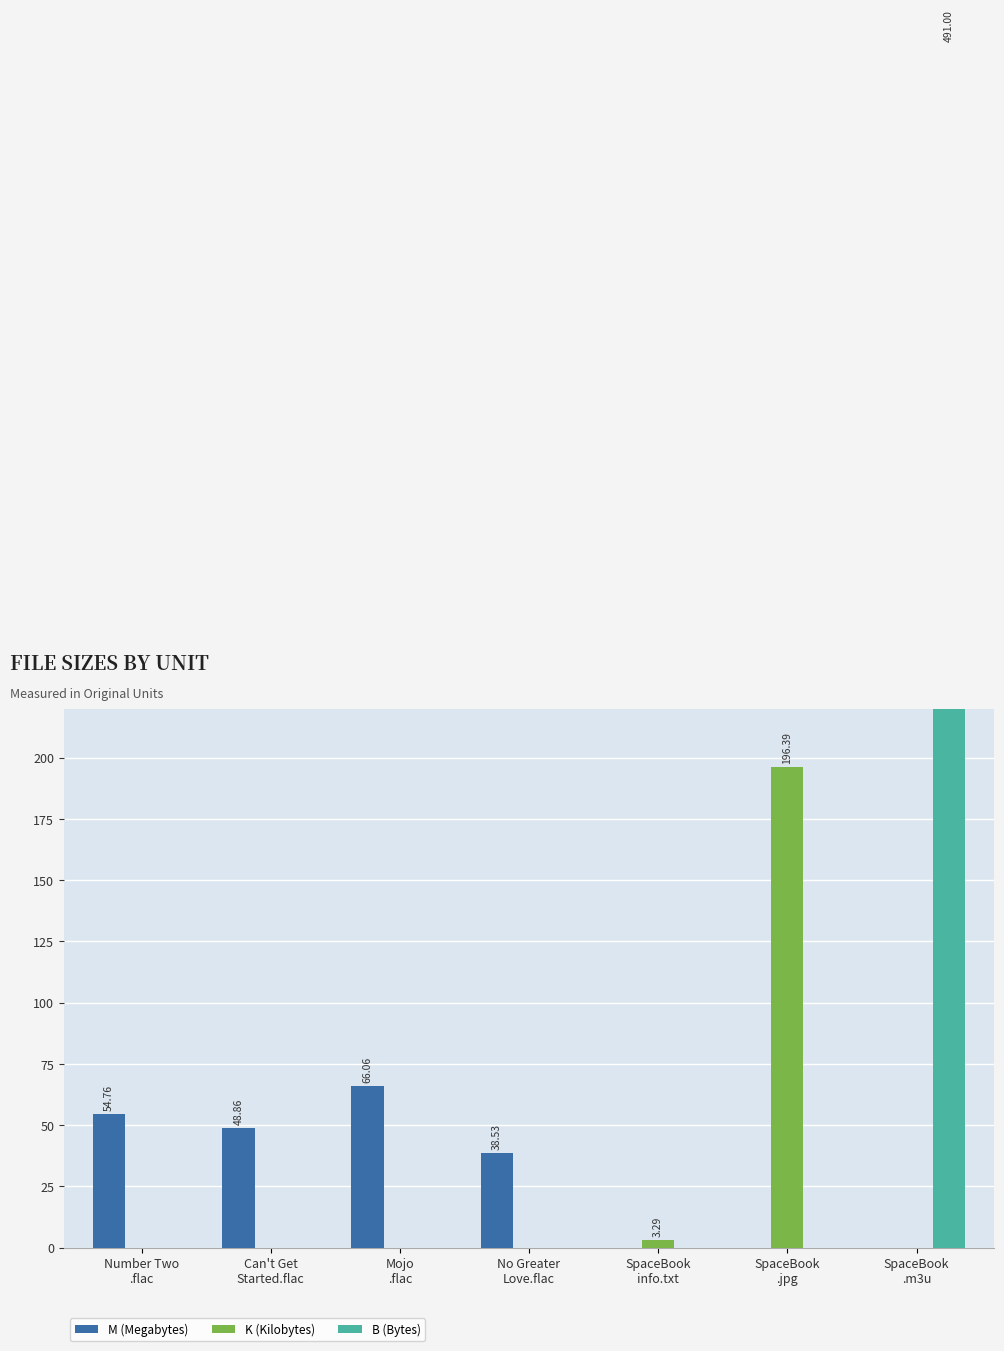

How many data points in M (Megabytes) are less than 38?

3